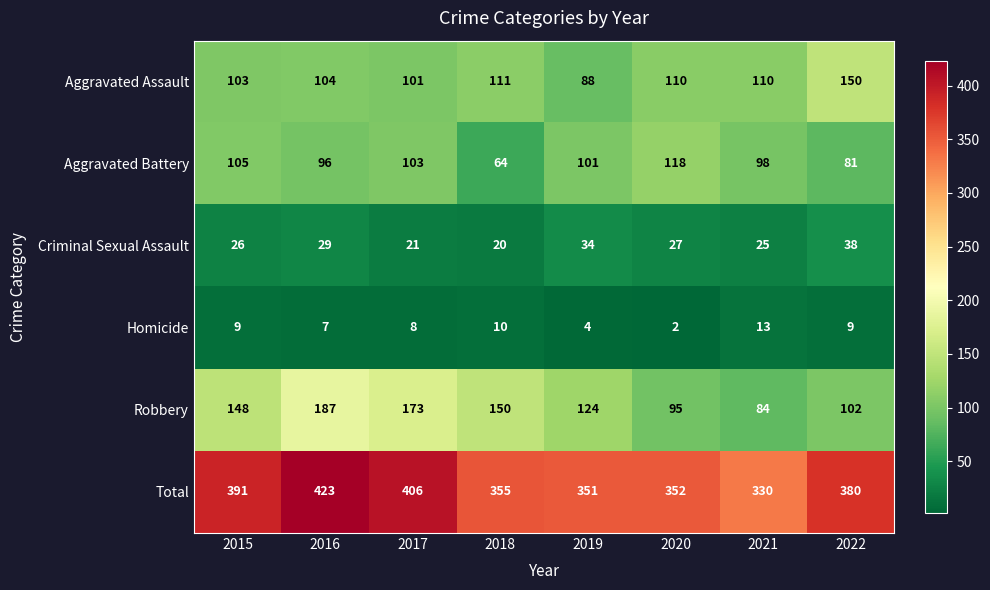

What is the sum of all Total values?

2988